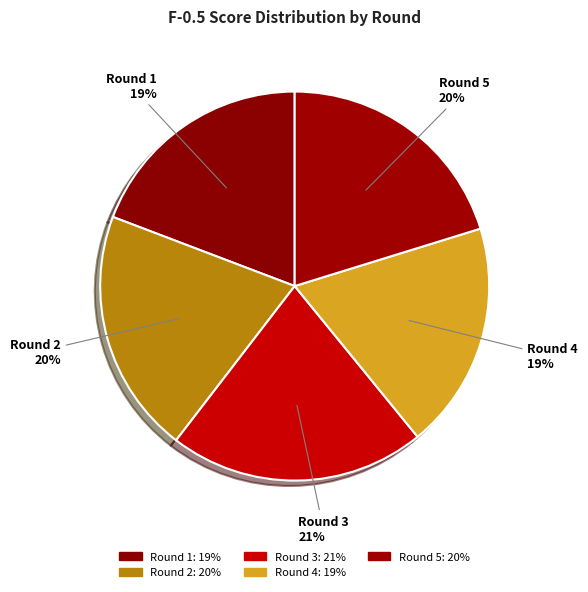

What is the largest slice in the pie chart?

Round 3